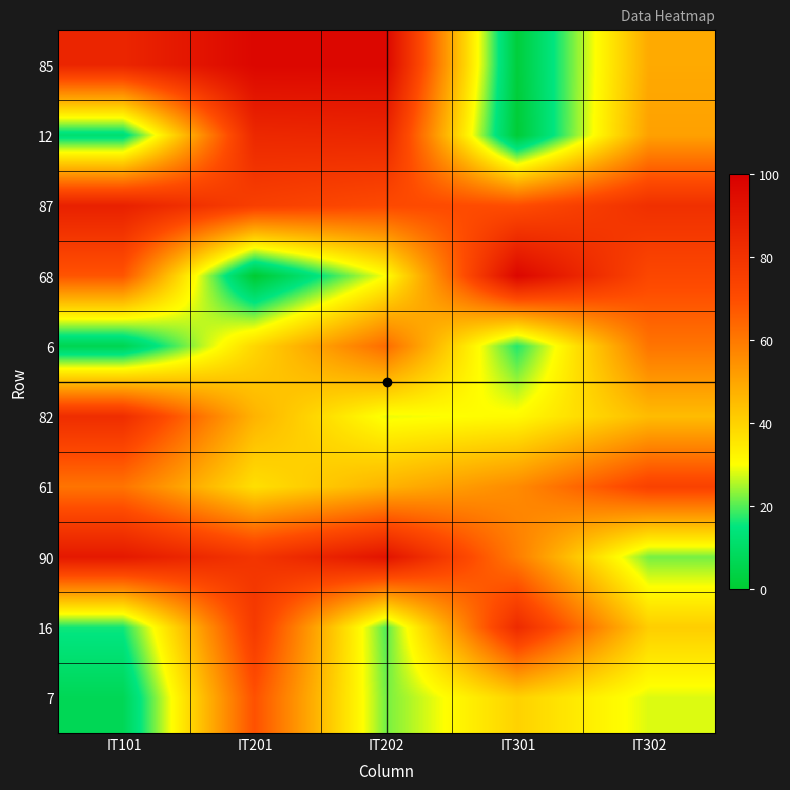

At which category is the sum across all series the highest?

IT201